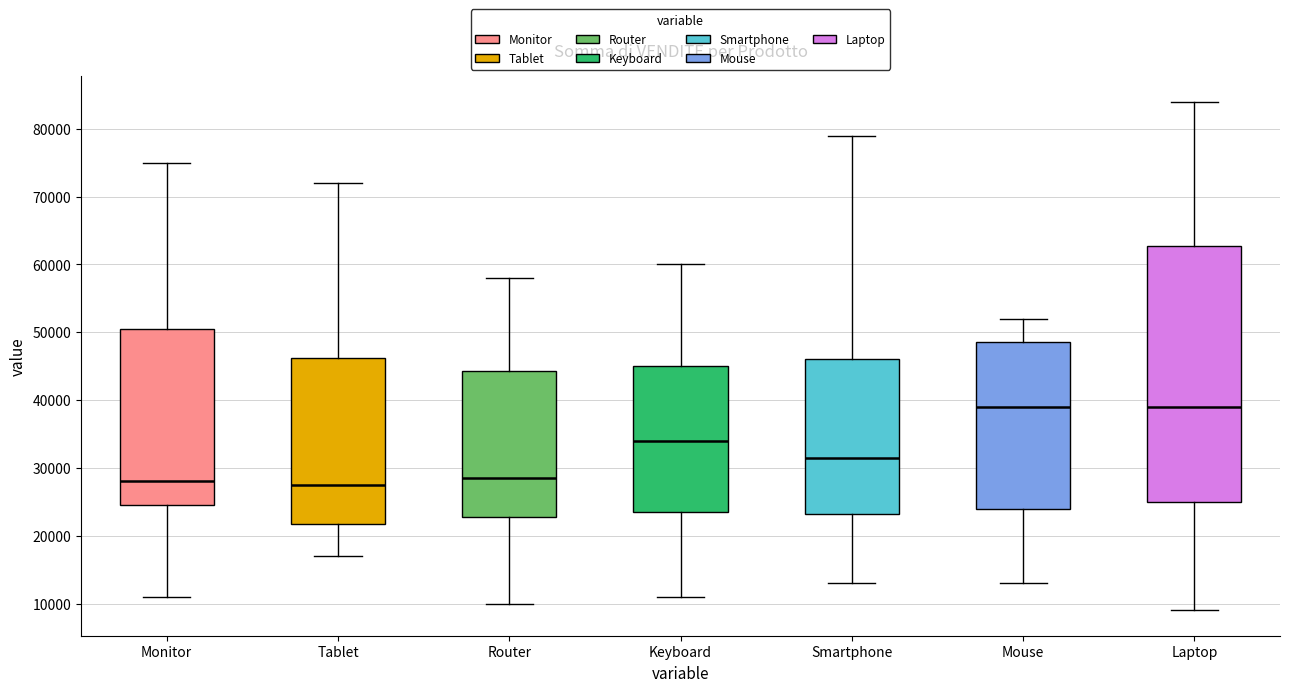

Reading left to right, transcribe this box plot: for each box, give where its median line is, the range the box spans, and where its two whiskers end, as read against the y-axis. The values are not printed on the chart, so give them approximately, as read against the axis.

Monitor: median 28000, box 25000 to 51000, whiskers 11000 to 75000
Tablet: median 28000, box 22000 to 46000, whiskers 17000 to 72000
Router: median 29000, box 23000 to 44000, whiskers 10000 to 58000
Keyboard: median 34000, box 24000 to 45000, whiskers 11000 to 60000
Smartphone: median 32000, box 23000 to 46000, whiskers 13000 to 79000
Mouse: median 39000, box 24000 to 49000, whiskers 13000 to 52000
Laptop: median 39000, box 25000 to 63000, whiskers 9000 to 84000